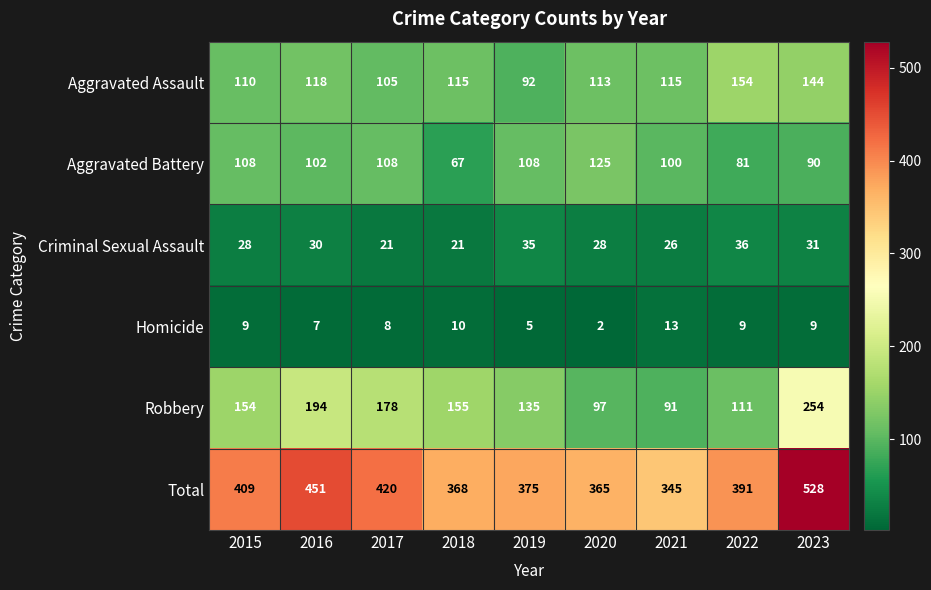

True or false: Robbery has a value of 135 at 2019.

True